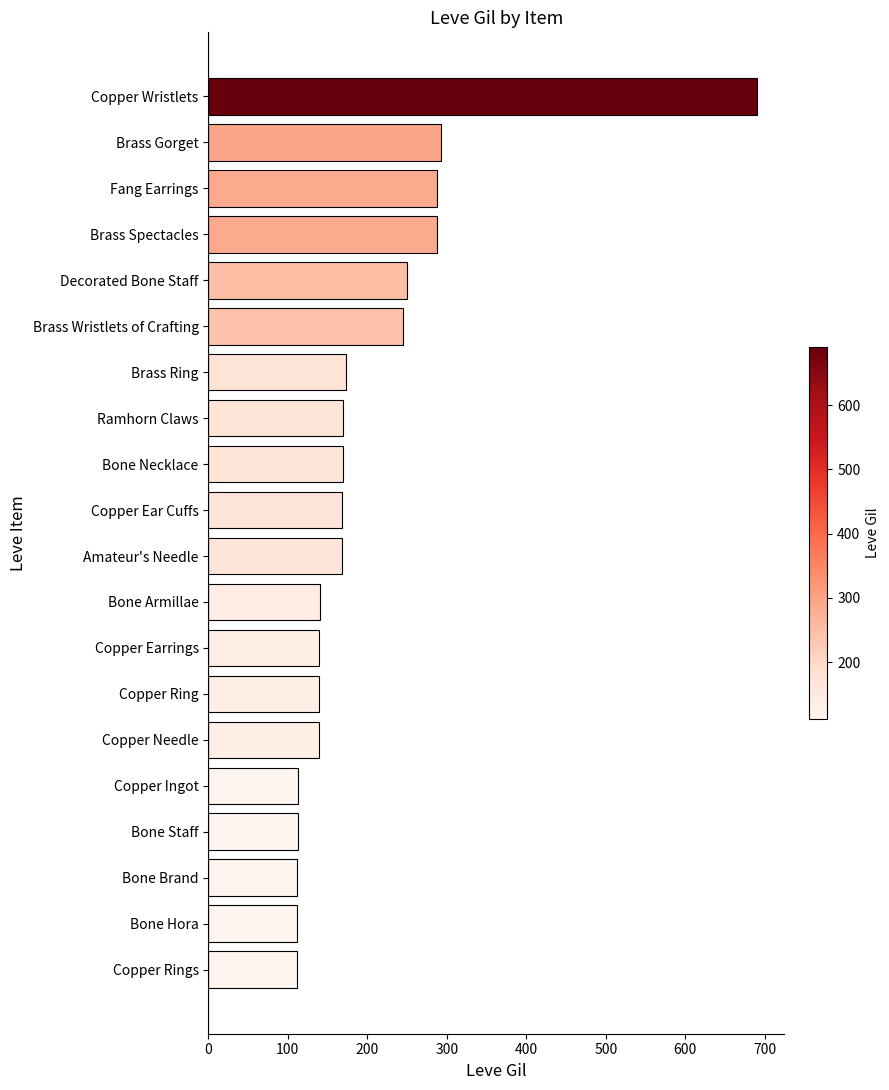

What is the minimum value shown in the chart?

112